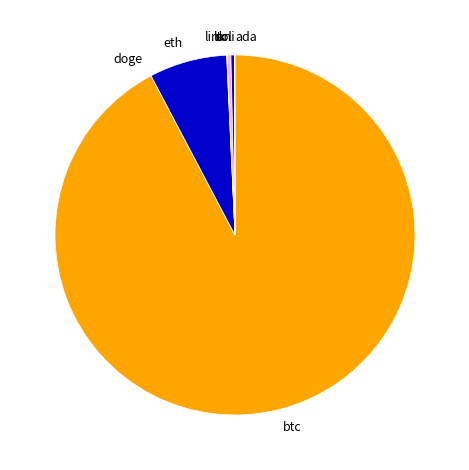

Does btc represent more than half of the total?

Yes